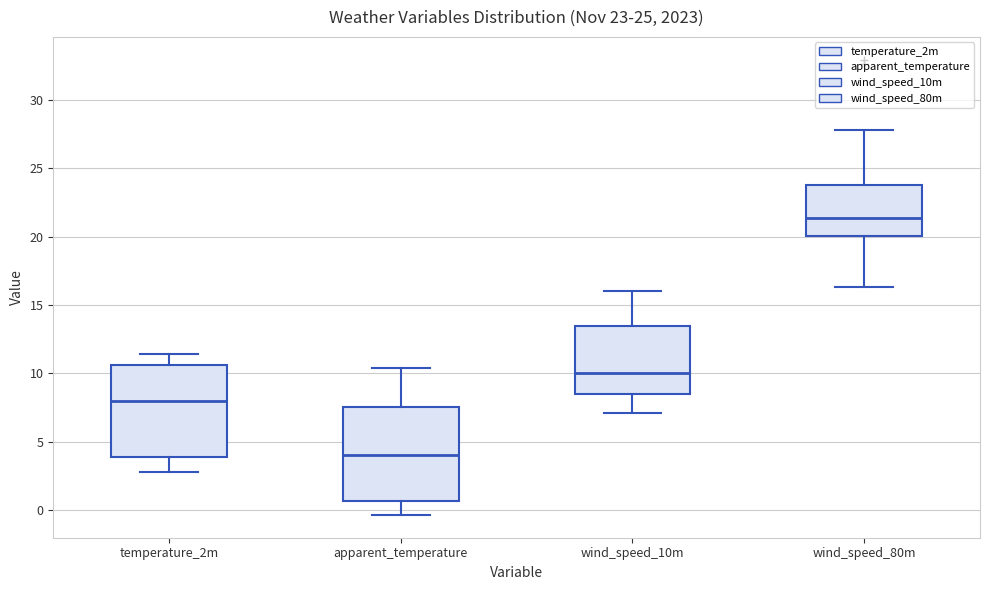

Which box's median line is the highest?

wind_speed_80m